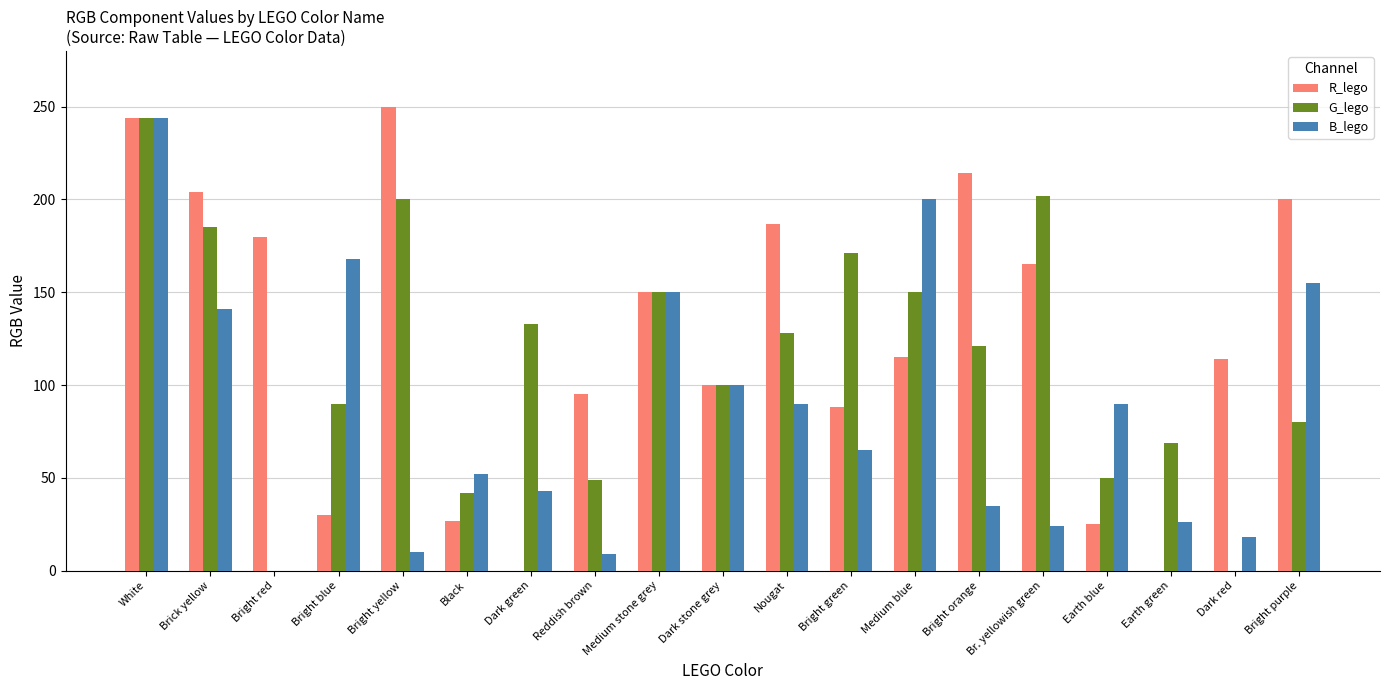

What is the sum of the G_lego values at Medium stone grey and Bright green?

321